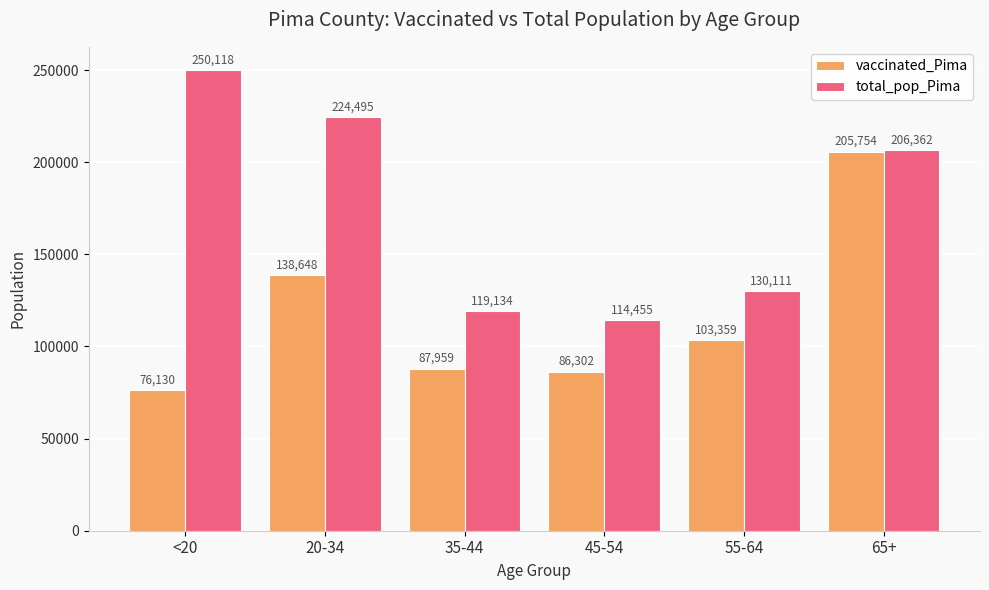

What position from the left is 20-34?

2